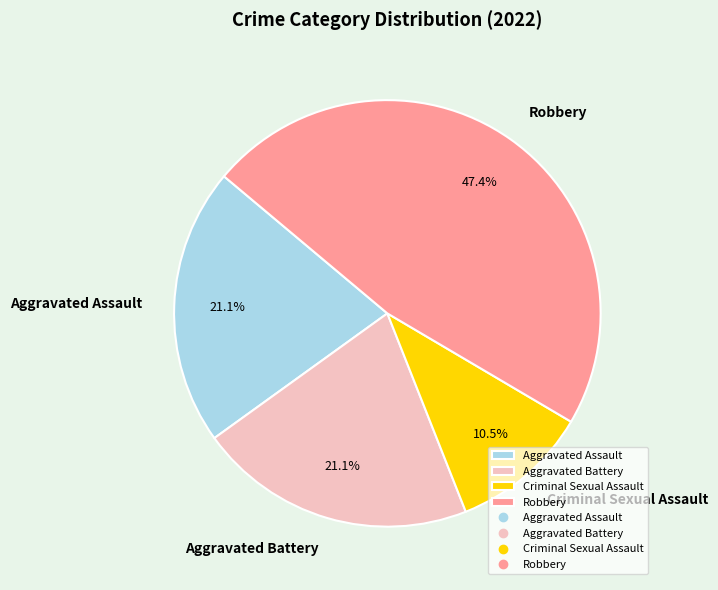

What is the total percentage of Criminal Sexual Assault and Aggravated Assault?

31.6%